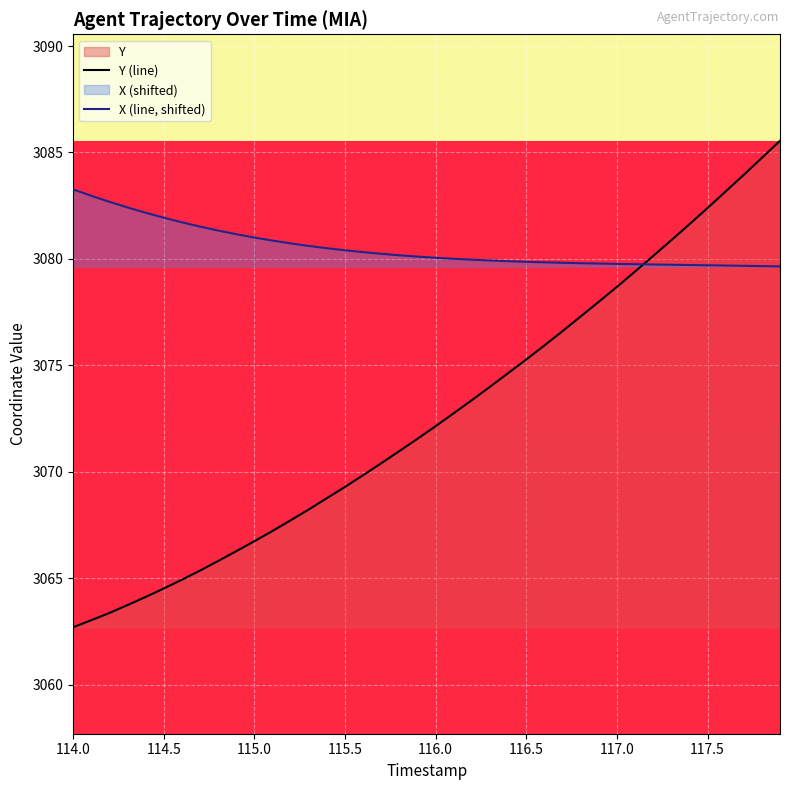

The value of X (line, shifted) at 115.0 is 5358.0. True or false?

False